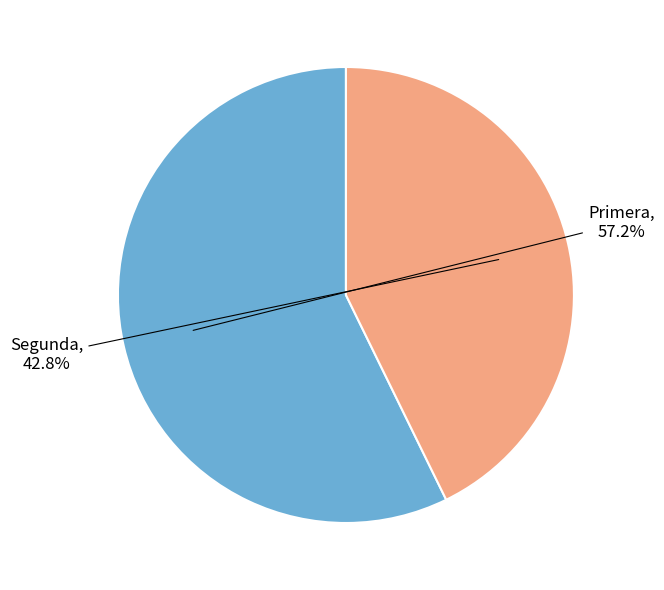

Count the number of slices in the pie.

2